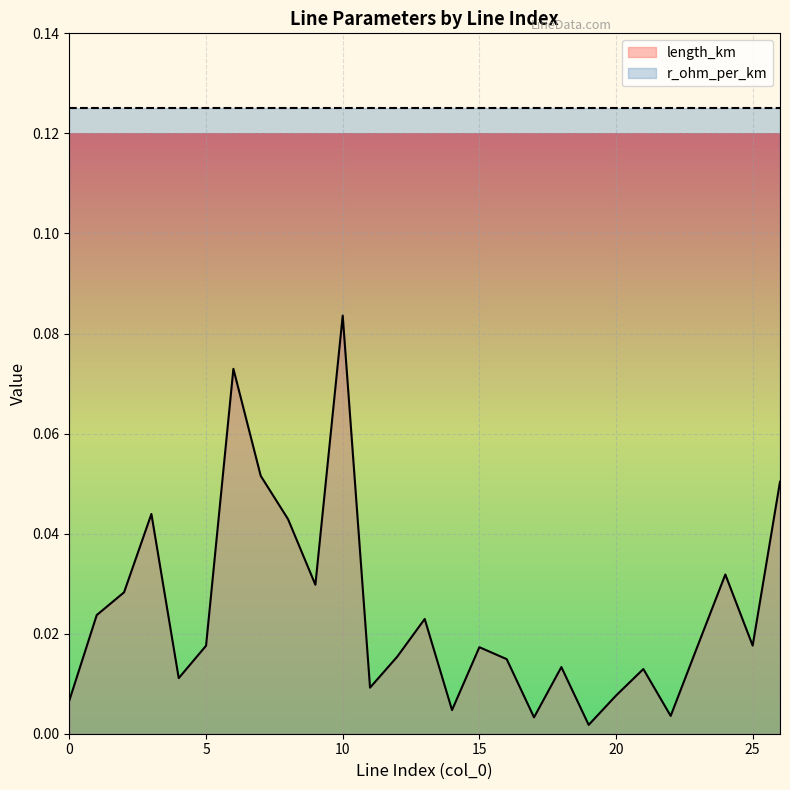

How many lines are shown in the chart?

2